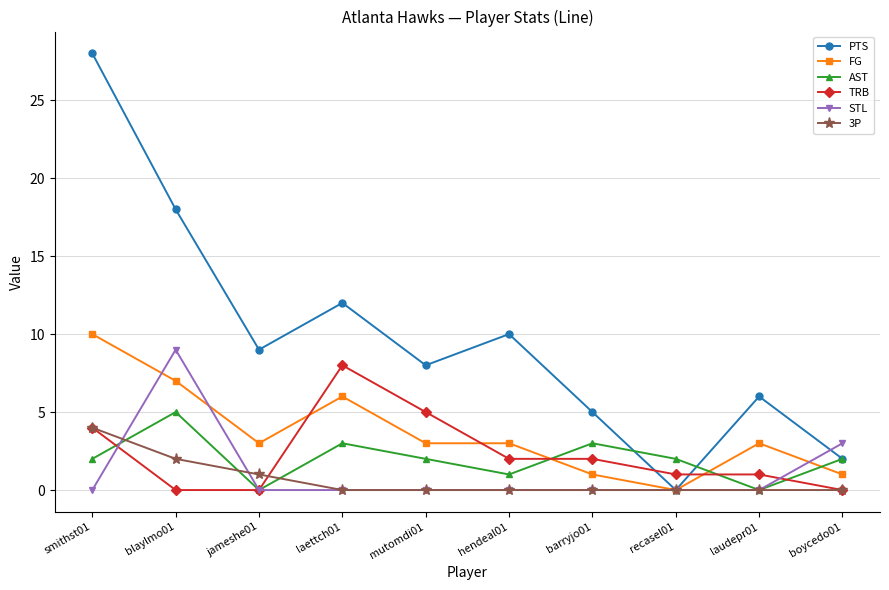

Reading left to right, list all the values displayed in this chart.

PTS: 28	18	9	12	8	10	5	0	6	2
FG: 10	7	3	6	3	3	1	0	3	1
AST: 2	5	0	3	2	1	3	2	0	2
TRB: 4	0	0	8	5	2	2	1	1	0
STL: 0	9	0	0	0	0	0	0	0	3
3P: 4	2	1	0	0	0	0	0	0	0